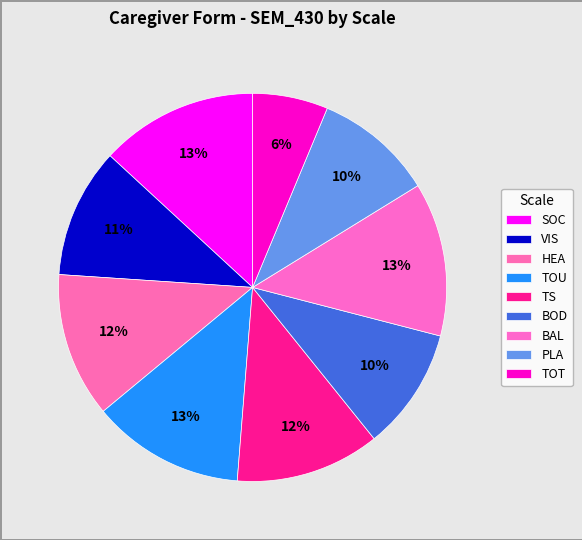

True or false: TS accounts for 12% of the total.

True